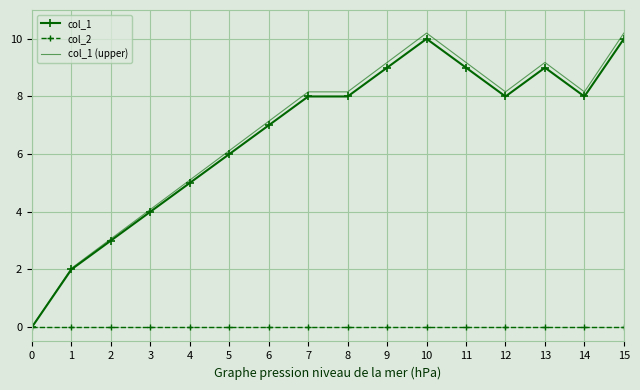

What is the difference between the maximum and minimum values in the col_1 (upper) series?

10.2